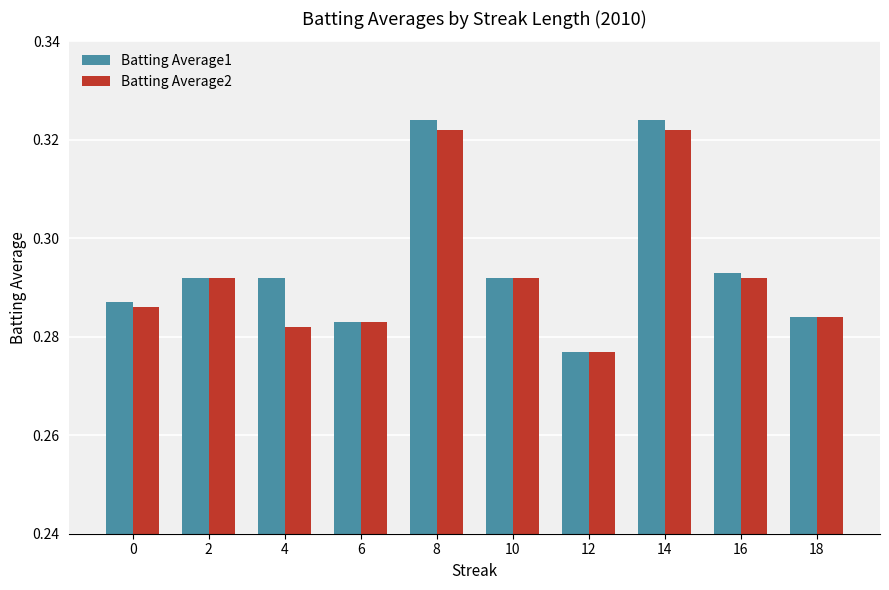

Which series has the largest range (max minus min)?

Batting Average1